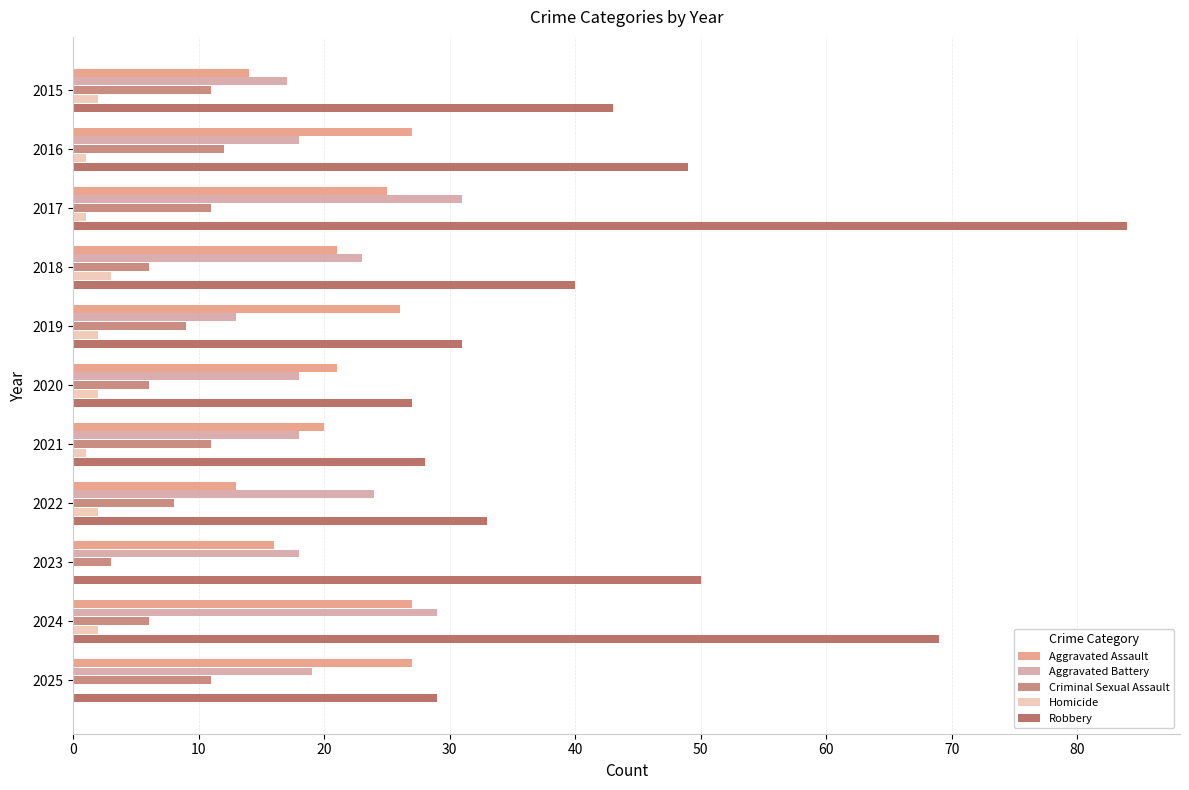

What is the maximum value shown in the chart?

84